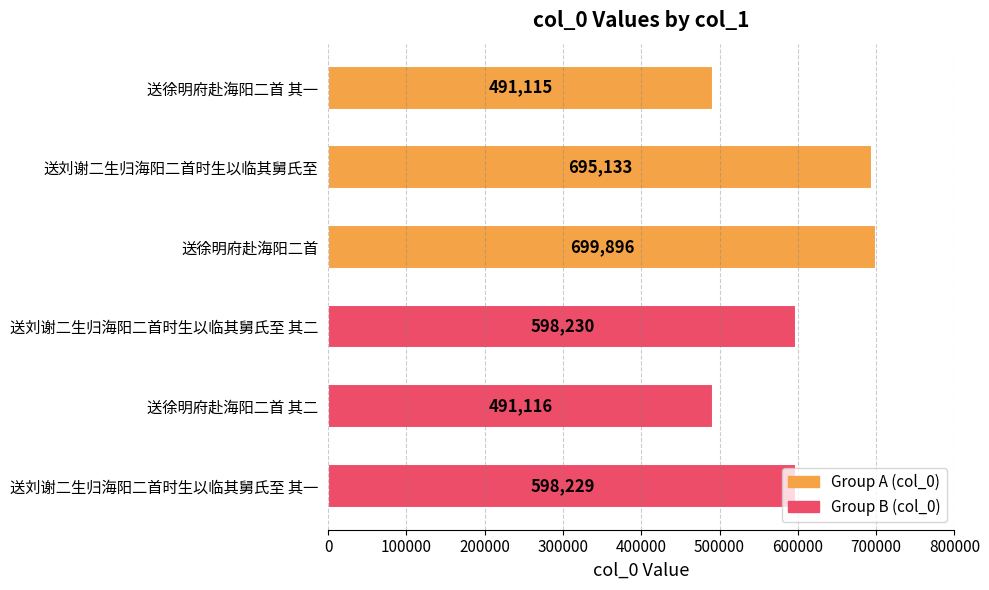

The chart shows a value of 377569 at 送刘谢二生归海阳二首时生以临其舅氏至. True or false?

False